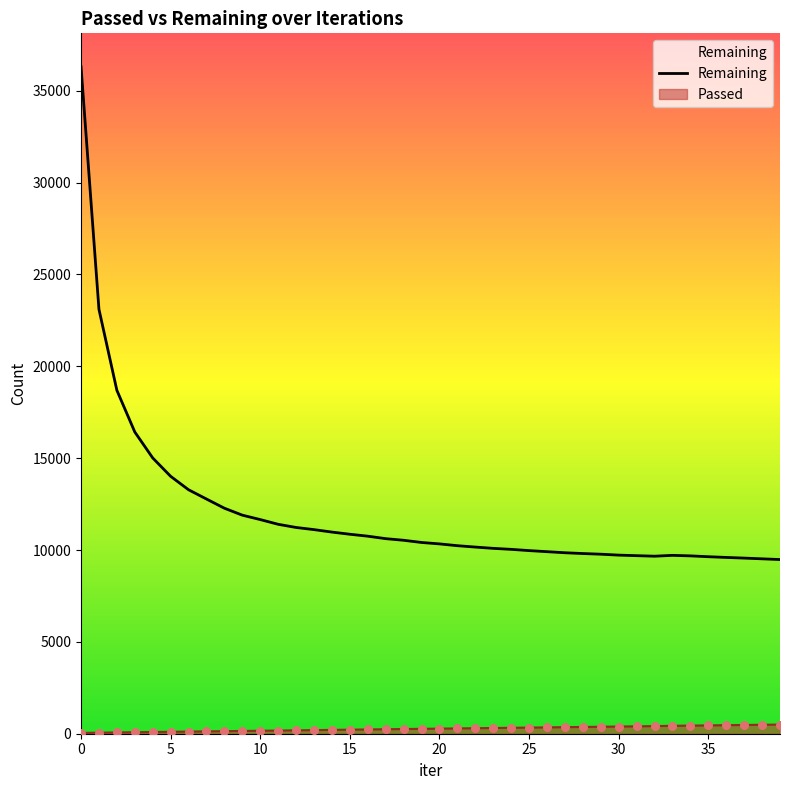

Is the value of Remaining at 35 greater than the value of Passed at 3?

Yes